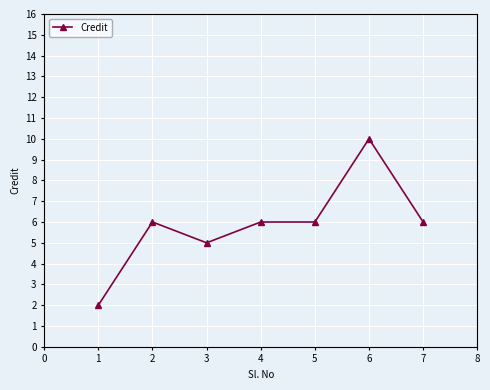

What is the value of the 2nd point from the left?

6